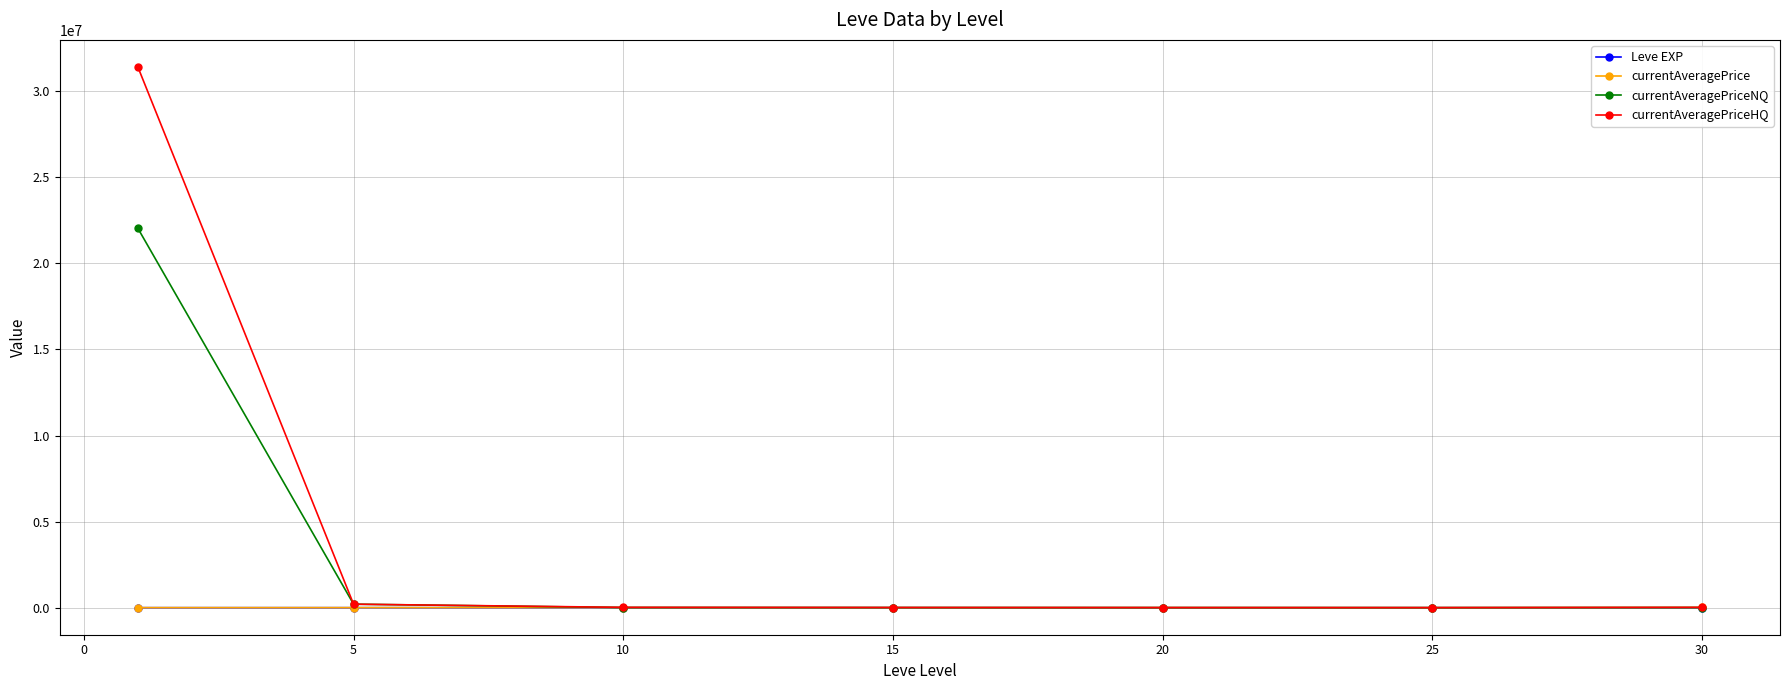

What is the maximum value for currentAveragePriceNQ?

22035562.0